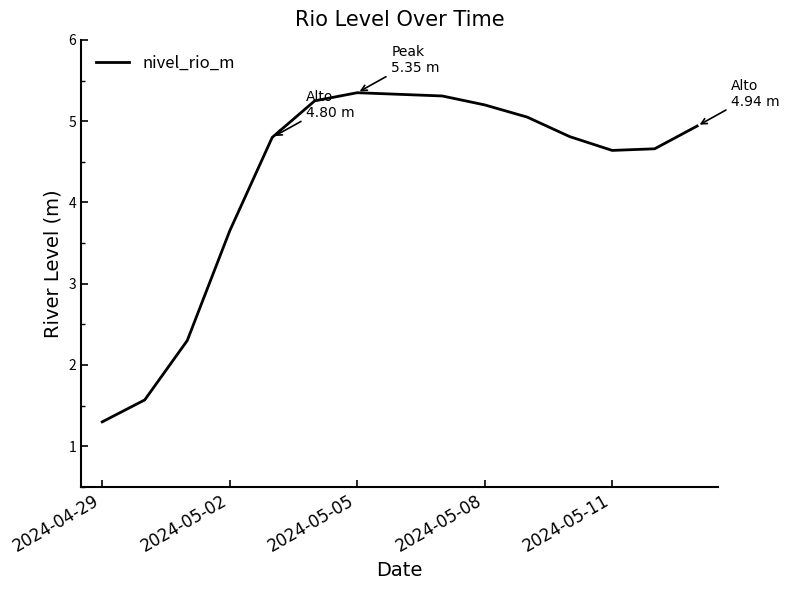

What is the smallest value displayed?

1.3